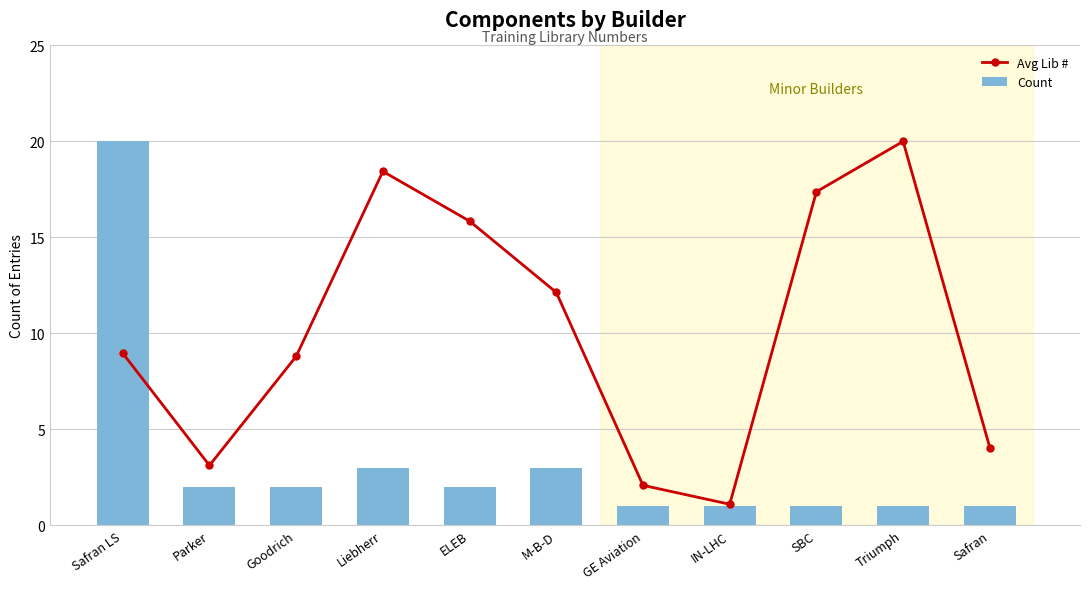

What is the difference between the maximum and minimum values in the Count series?

19